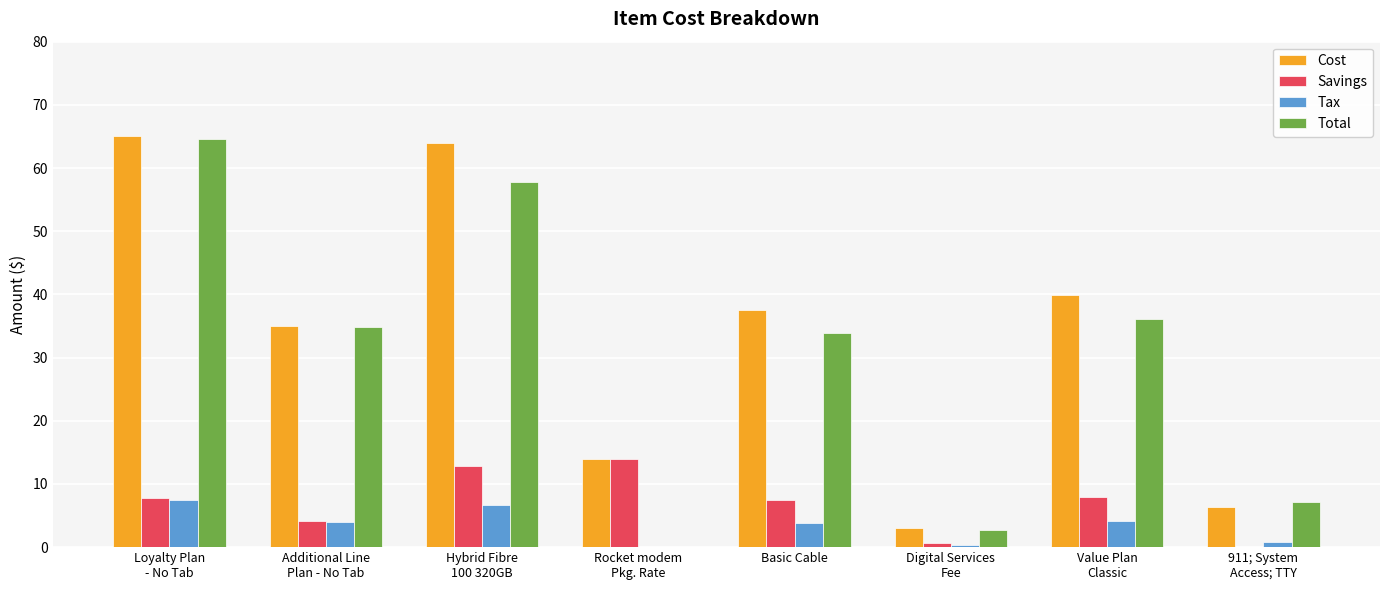

Which series has the largest total across all categories?

Cost